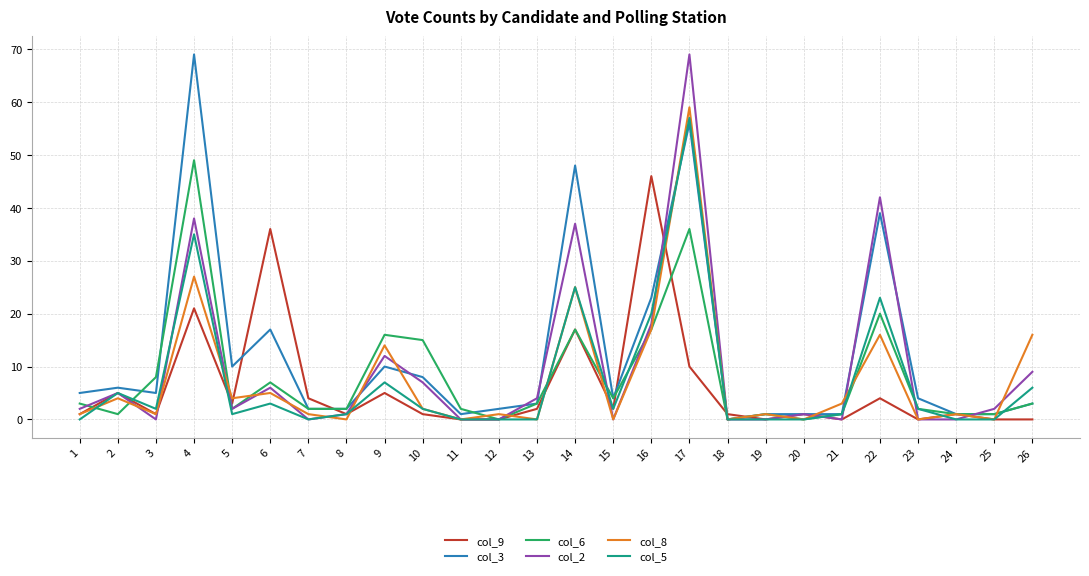

The col_8 series shows -20 at 13. True or false?

False